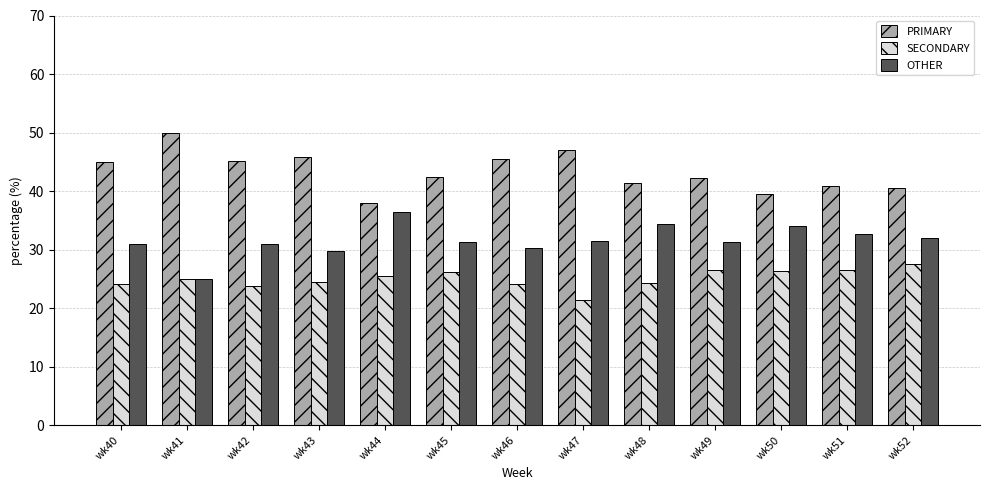

How many groups of bars are there?

13